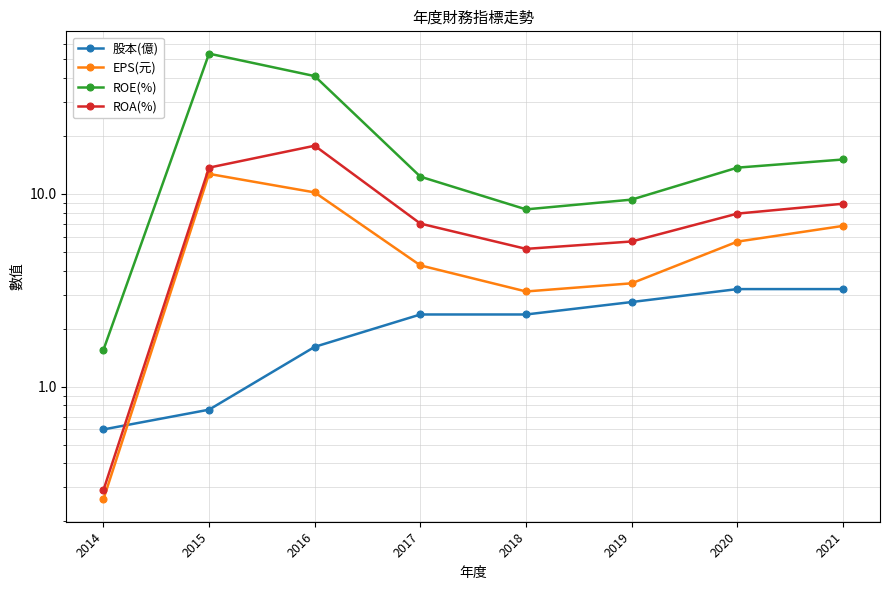

Reading left to right, list all the values displayed in this chart.

股本(億): 2014=0.6	2015=0.8	2016=1.6	2017=2.4	2018=2.4	2019=2.8	2020=3.2	2021=3.2
EPS(元): 2014=0.3	2015=12.7	2016=10.2	2017=4.3	2018=3.1	2019=3.4	2020=5.7	2021=6.8
ROE(%): 2014=1.6	2015=53.5	2016=40.9	2017=12.3	2018=8.3	2019=9.3	2020=13.7	2021=15.1
ROA(%): 2014=0.3	2015=13.7	2016=17.8	2017=7.0	2018=5.2	2019=5.7	2020=7.9	2021=8.9